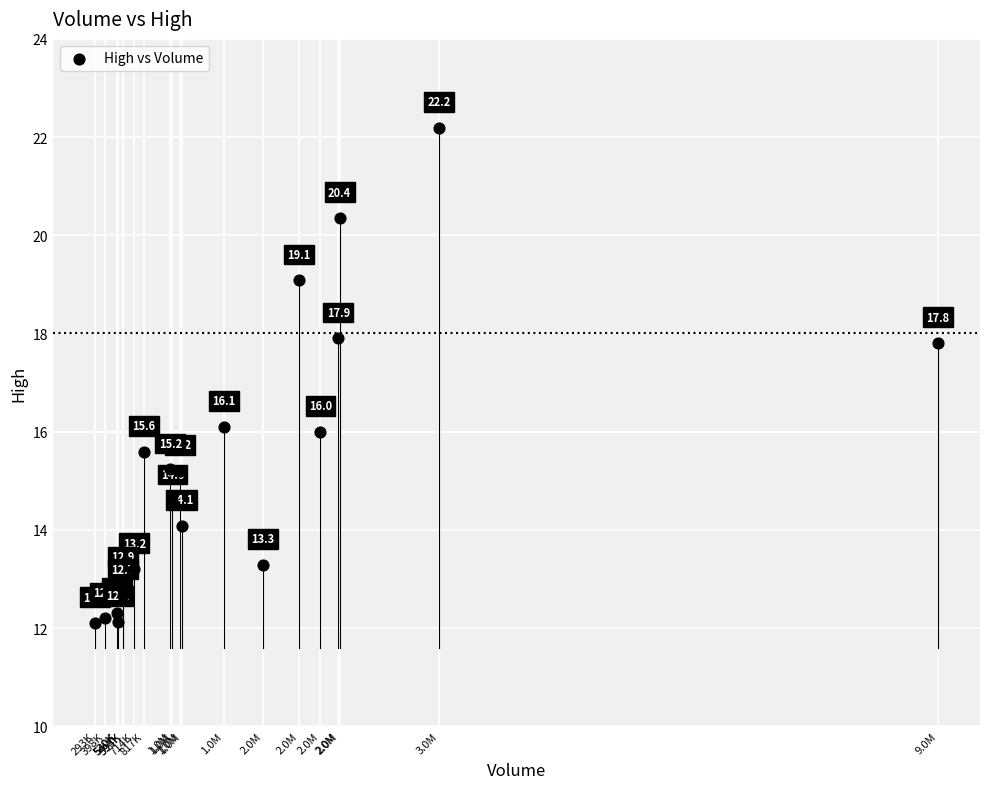

What Y value in the scatter plot is closest to 17?

17.8